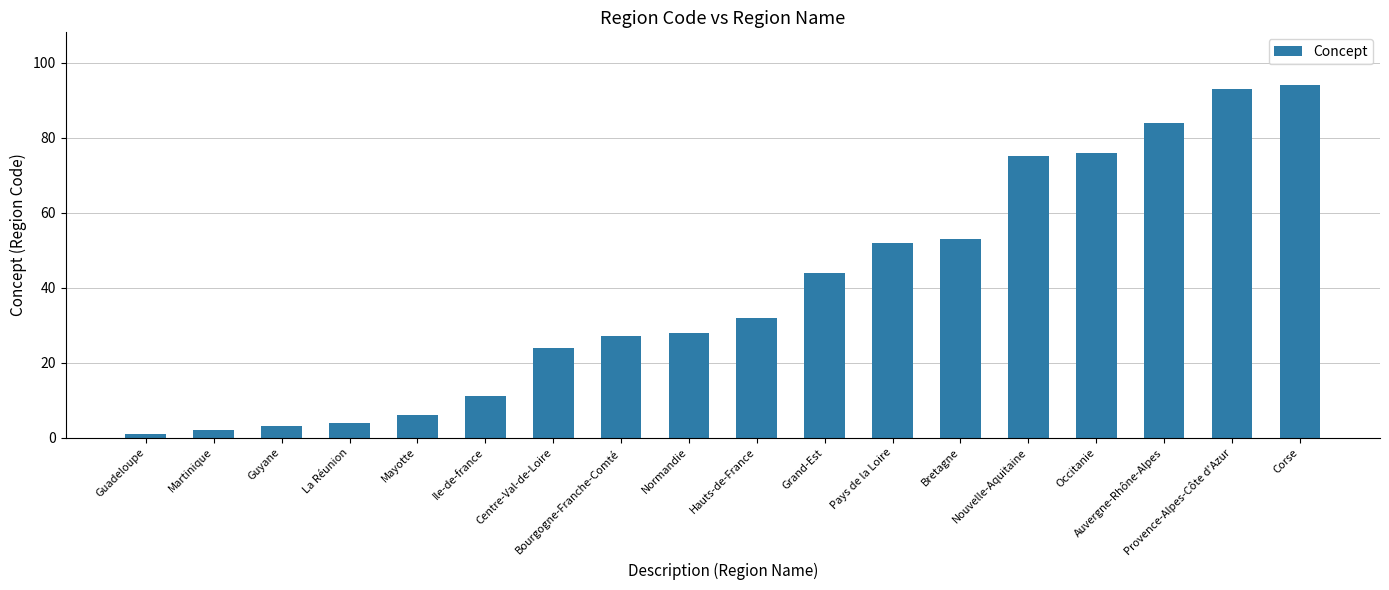

Are the bars horizontal?

No